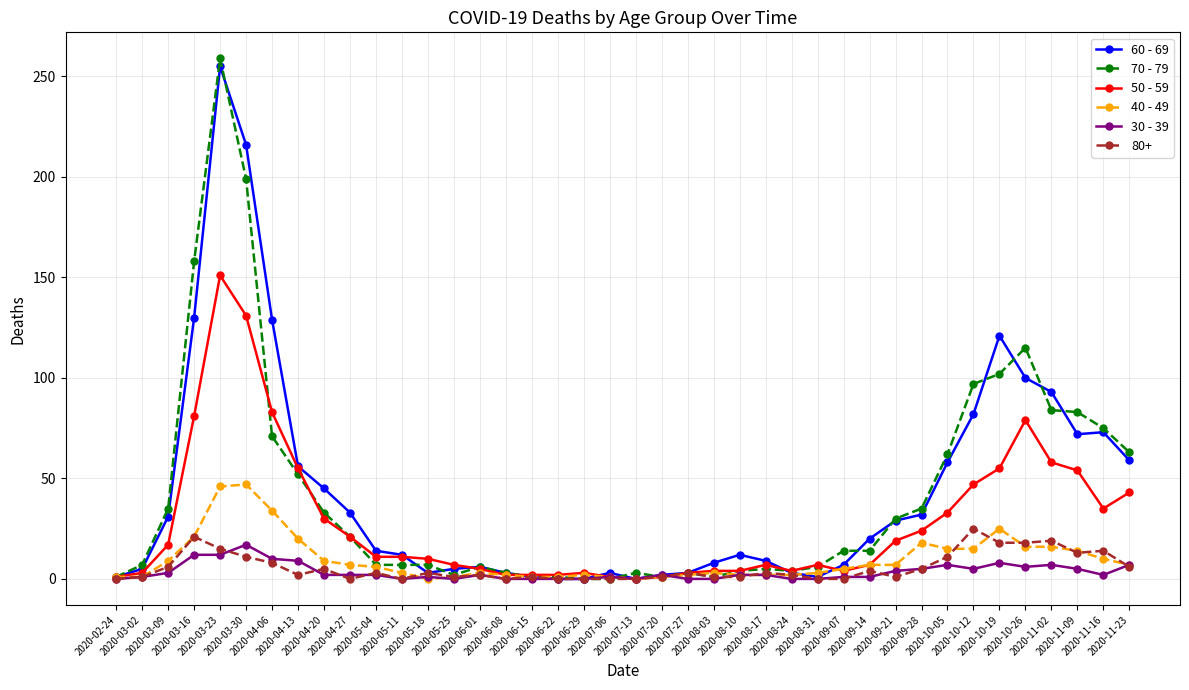

True or false: 50 - 59 has more than 0 interior local peaks.

True